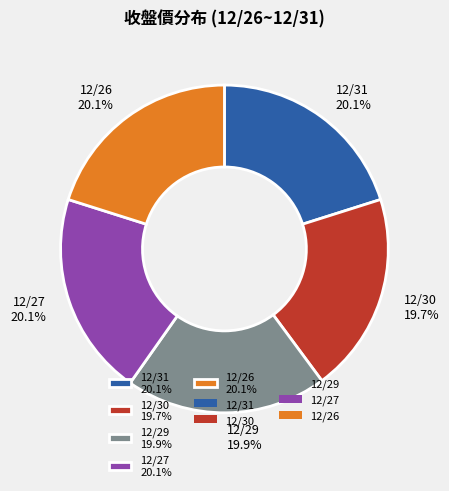

Do 12/31 20.1% and 12/27 20.1% together represent more than half of the pie?

No